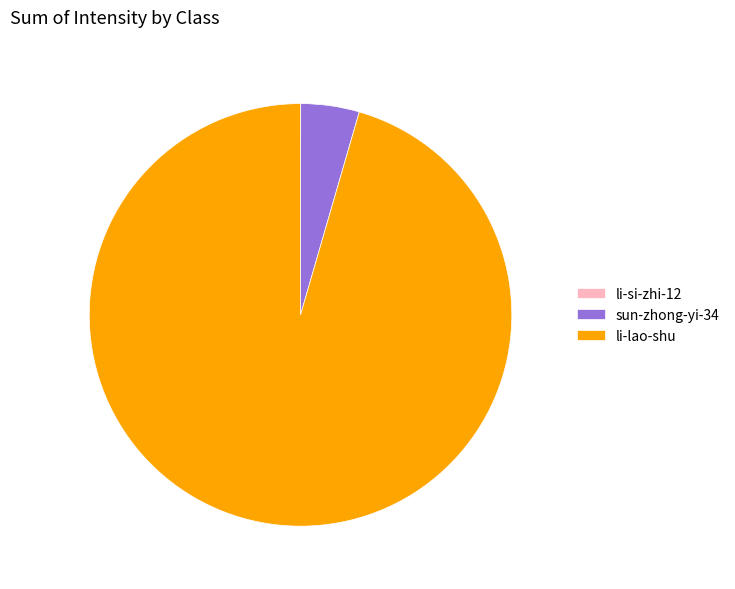

Which category accounts for the majority?

li-lao-shu